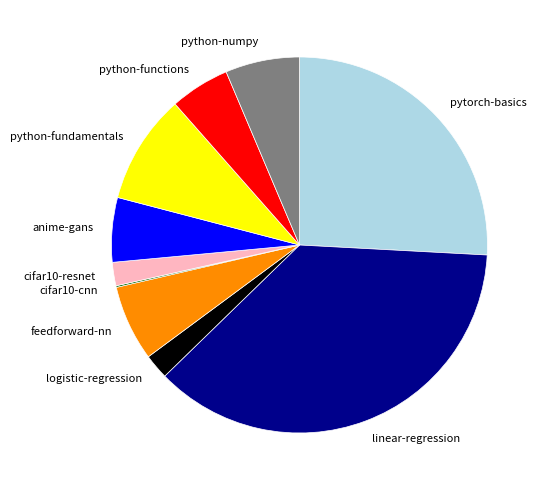

What is the ratio of the value at anime-gans to the value at python-fundamentals?

0.6